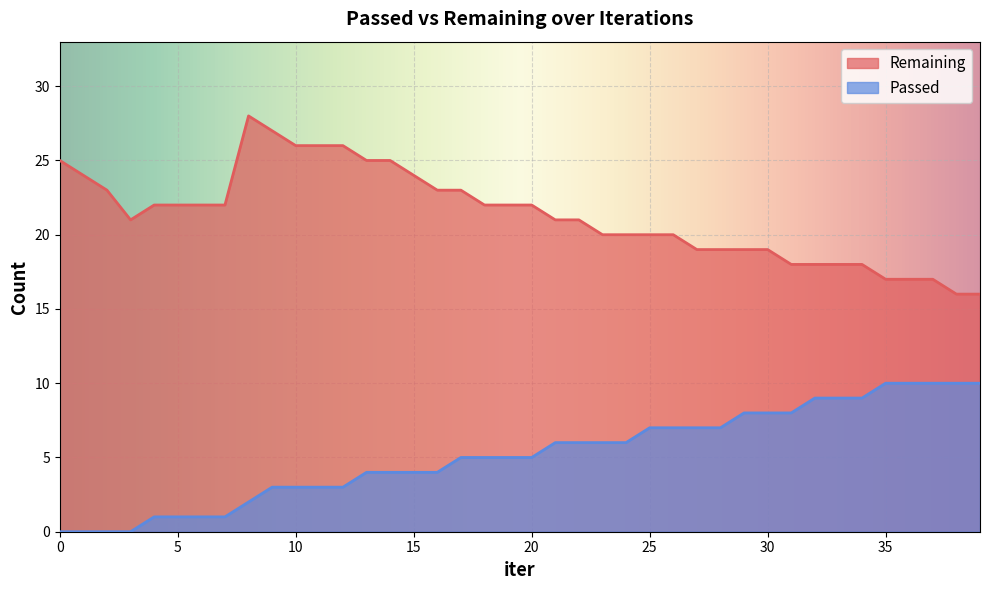

At which label is Remaining closest to 22?

4